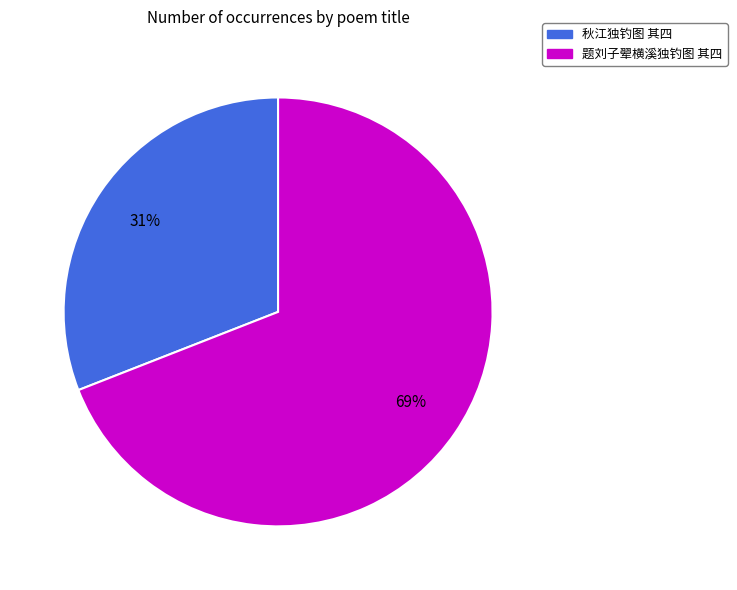

Rank the categories by value from lowest to highest.

秋江独钓图 其四, 题刘子翚横溪独钓图 其四